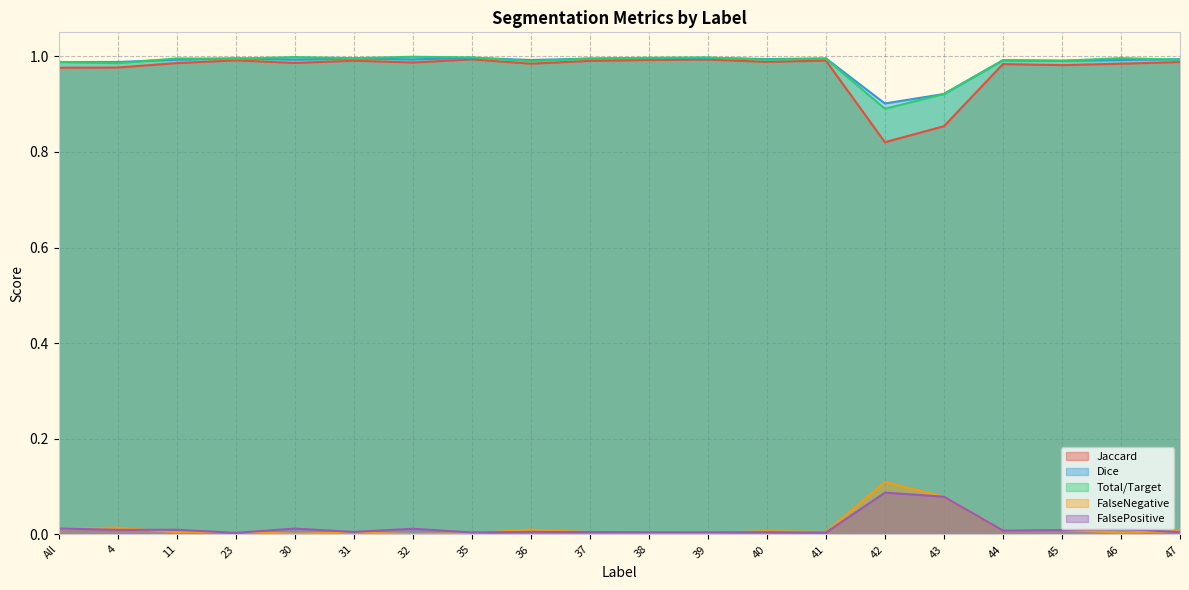

List the labels in order of FalseNegative value, smallest first.

32, 30, 35, 39, 38, 46, 31, 11, 37, 41, 23, 40, 47, 44, 45, 36, All, 4, 43, 42